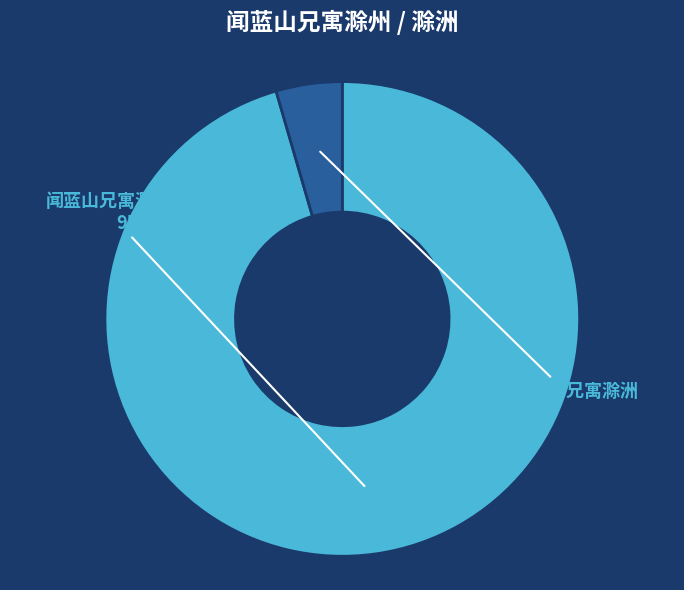

Which category has the smallest portion of the pie?

闻蓝山兄寓滁洲